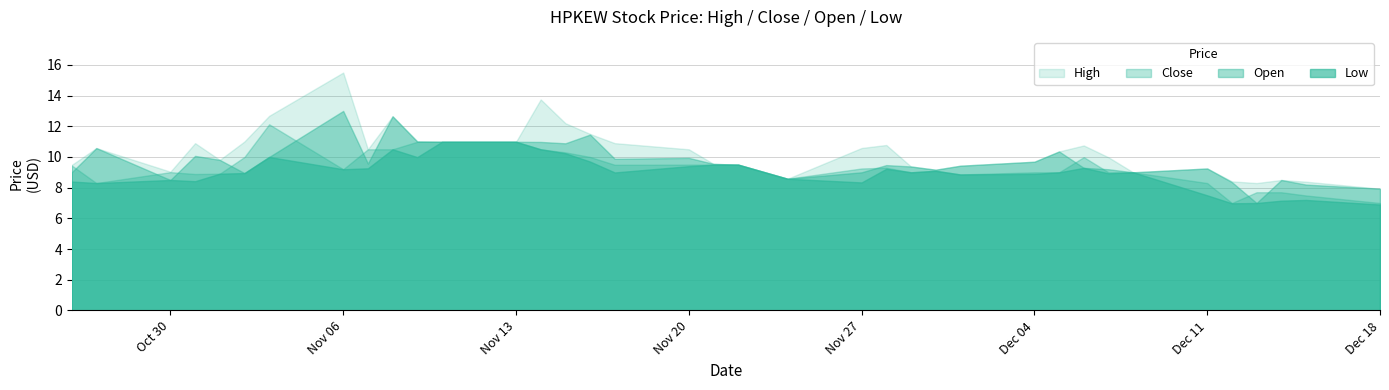

True or false: Close and Low cross at least once.

False